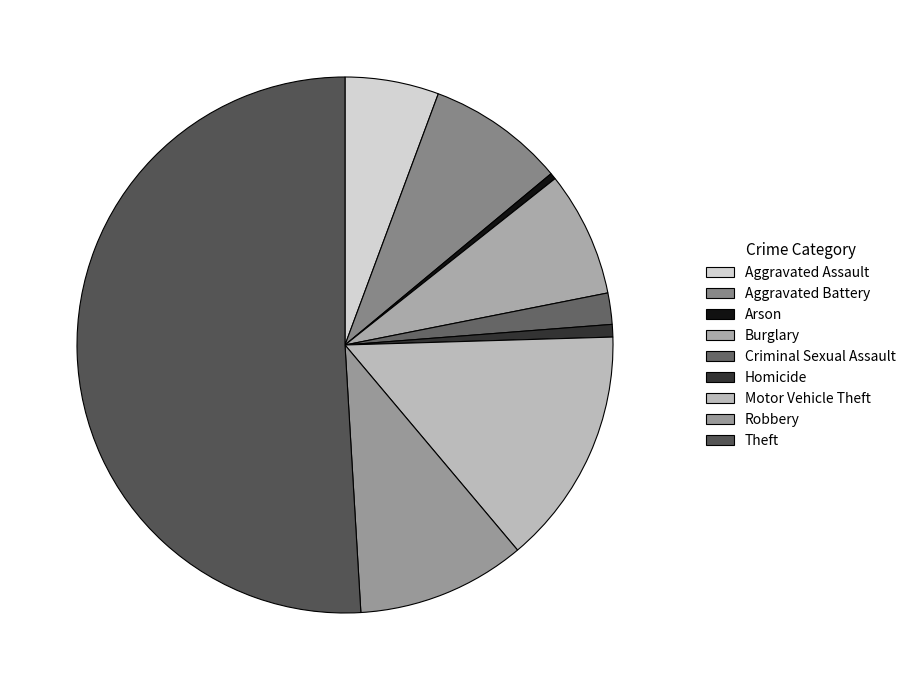

The Arson slice represents 0% of the pie. True or false?

True